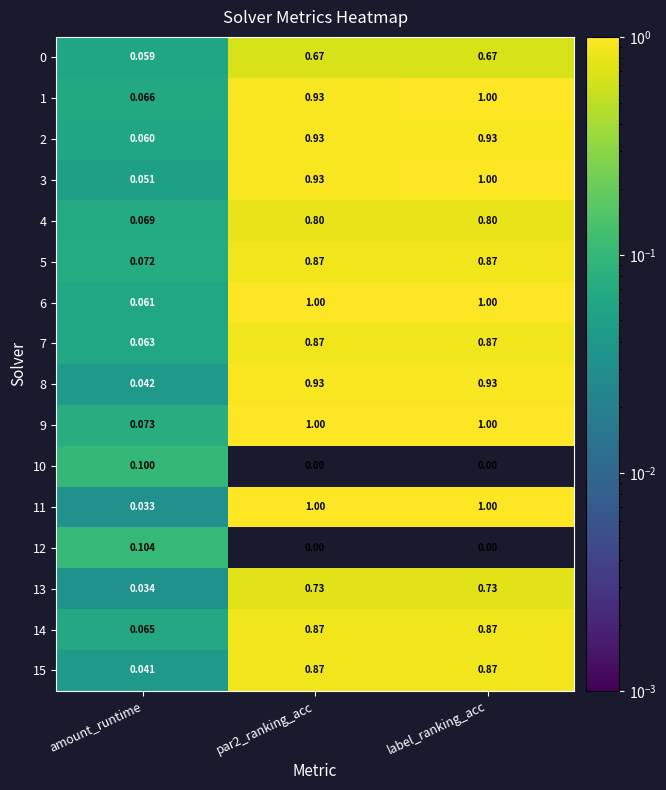

At which label does 5 reach its minimum?

amount_runtime